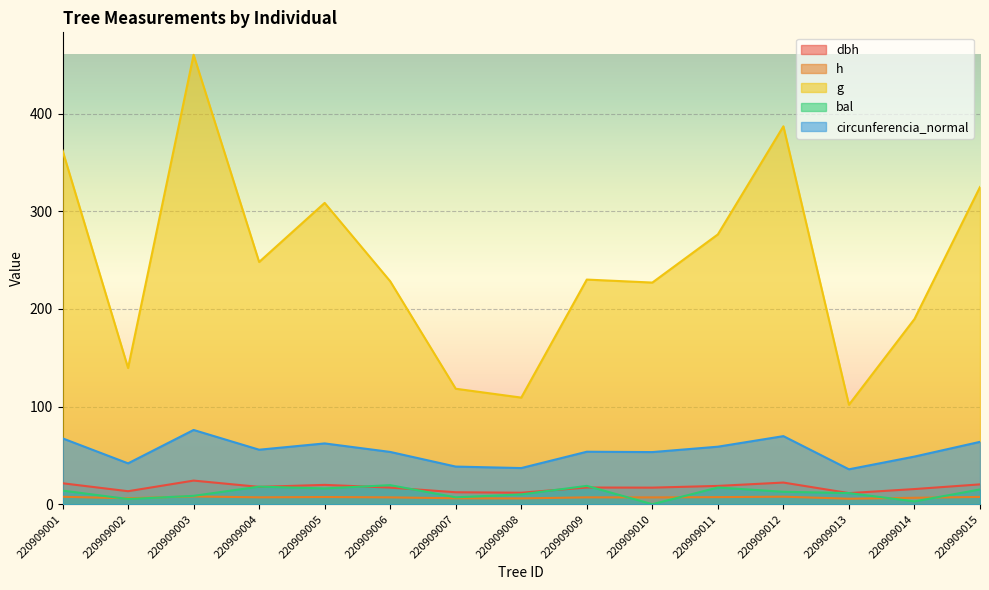

True or false: circunferencia_normal has more than 0 interior local peaks.

True